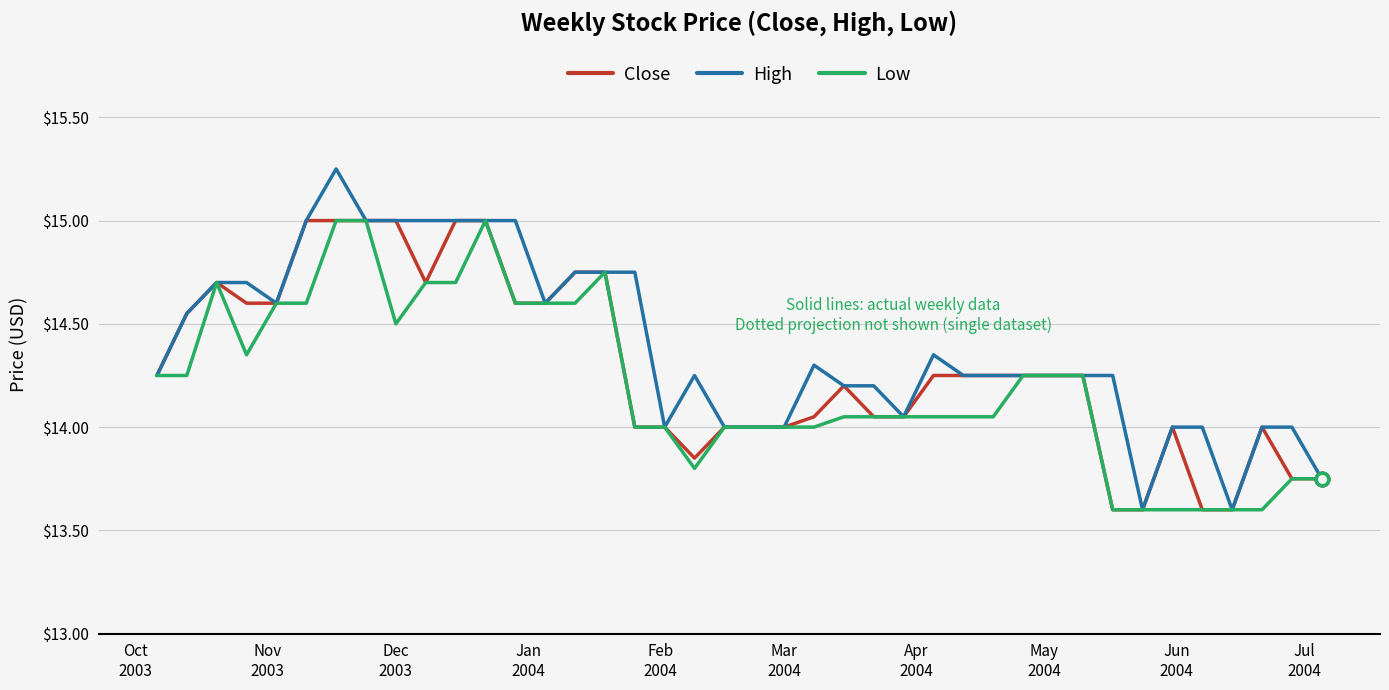

Which series has the largest range (max minus min)?

High